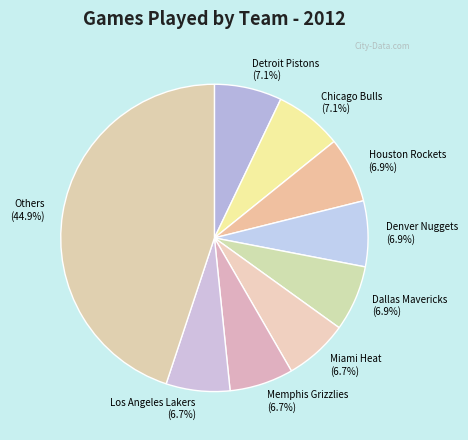

Is the sum of Chicago Bulls and Denver Nuggets greater than half?

No